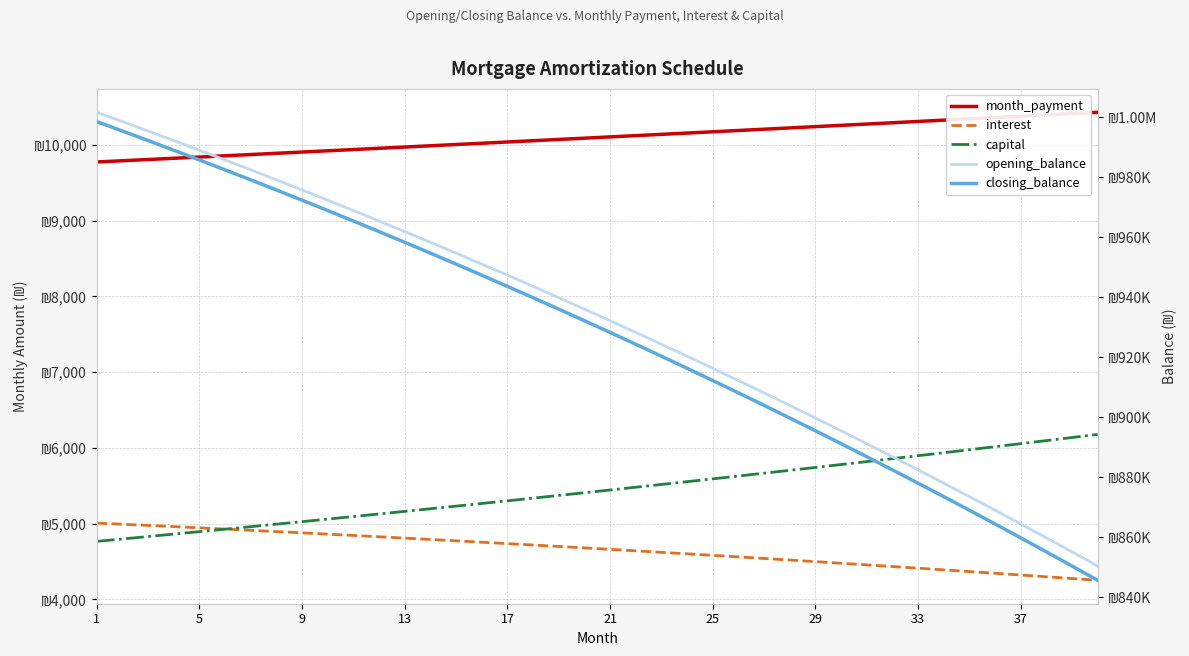

True or false: capital and opening_balance cross at least once.

False